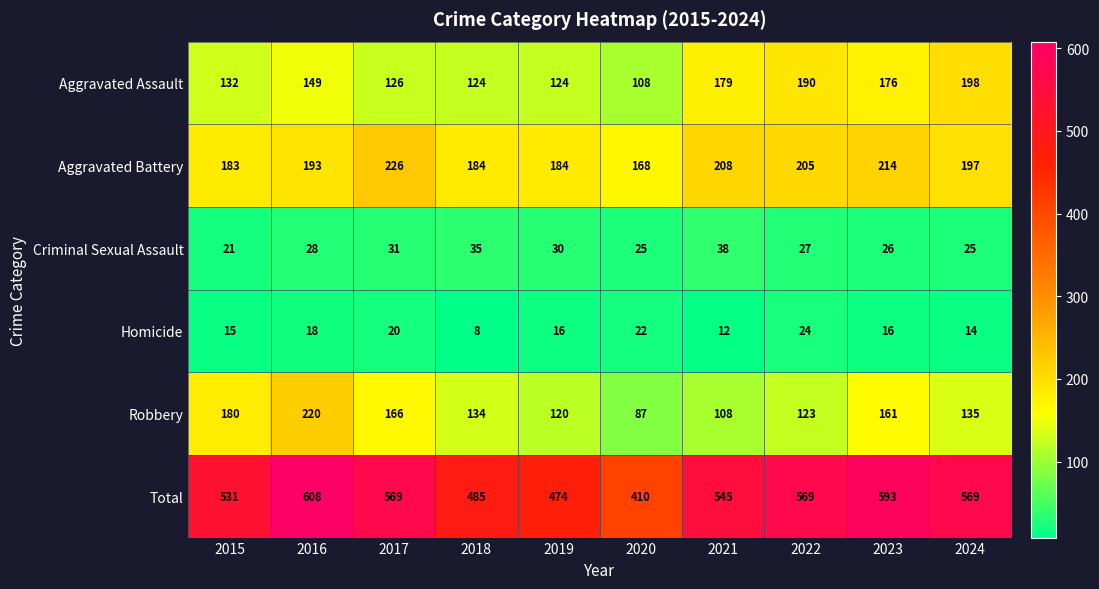

What is the greatest value displayed?

608